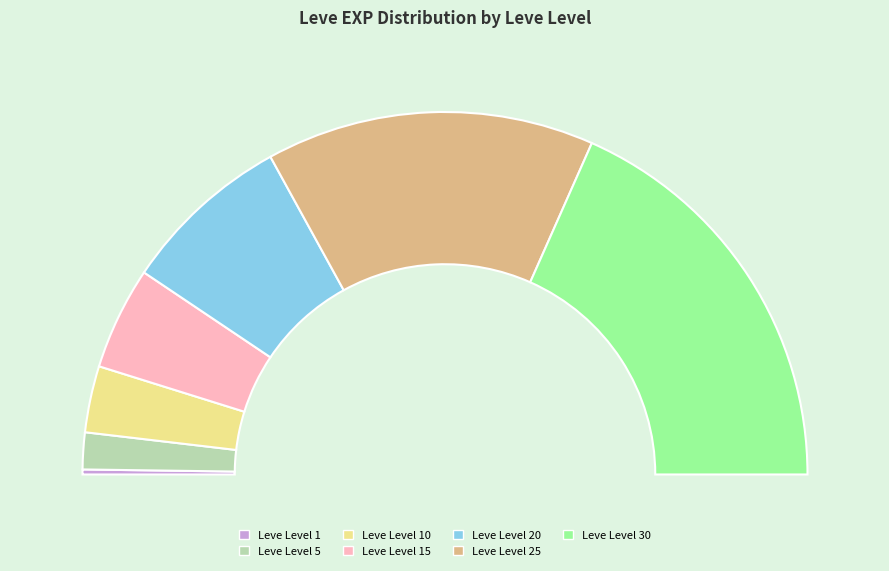

What is the ratio of the value at Leve Level 20 to the value at Leve Level 25?

0.5